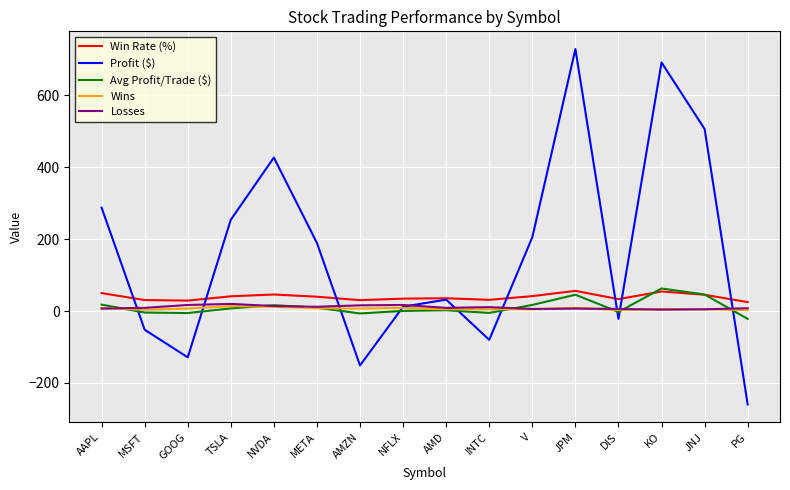

Is it true that Avg Profit/Trade ($) equals 62.9 at KO?

True